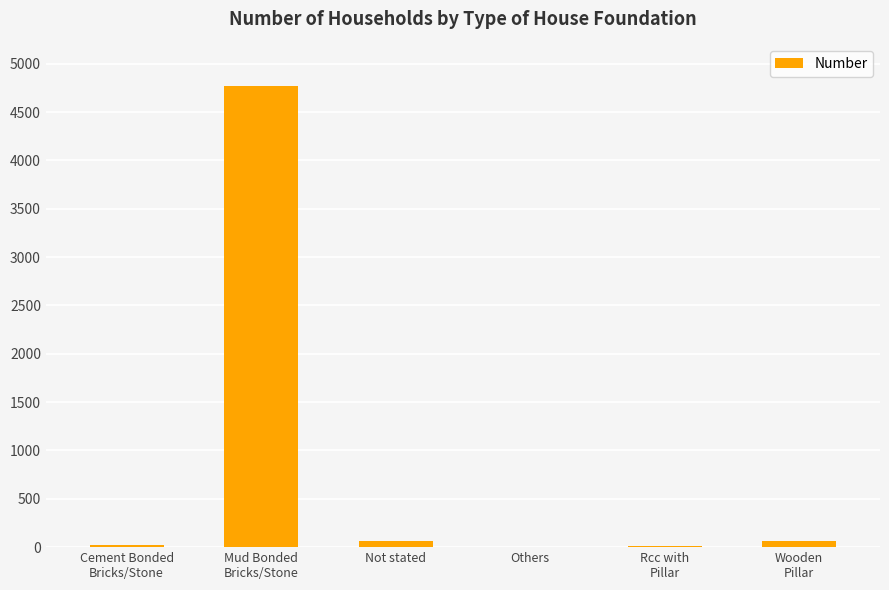

What is the maximum value shown in the chart?

4768